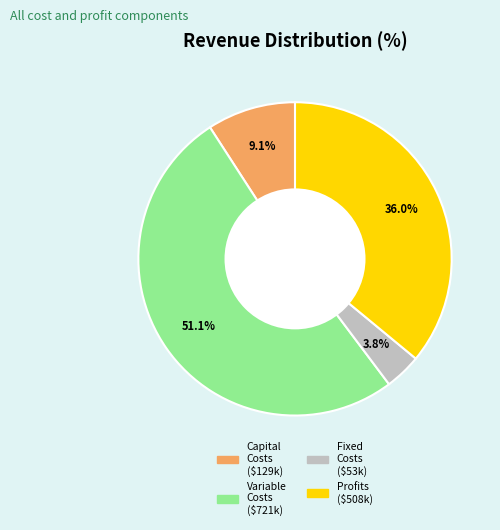

Is there a majority slice in this chart?

Yes